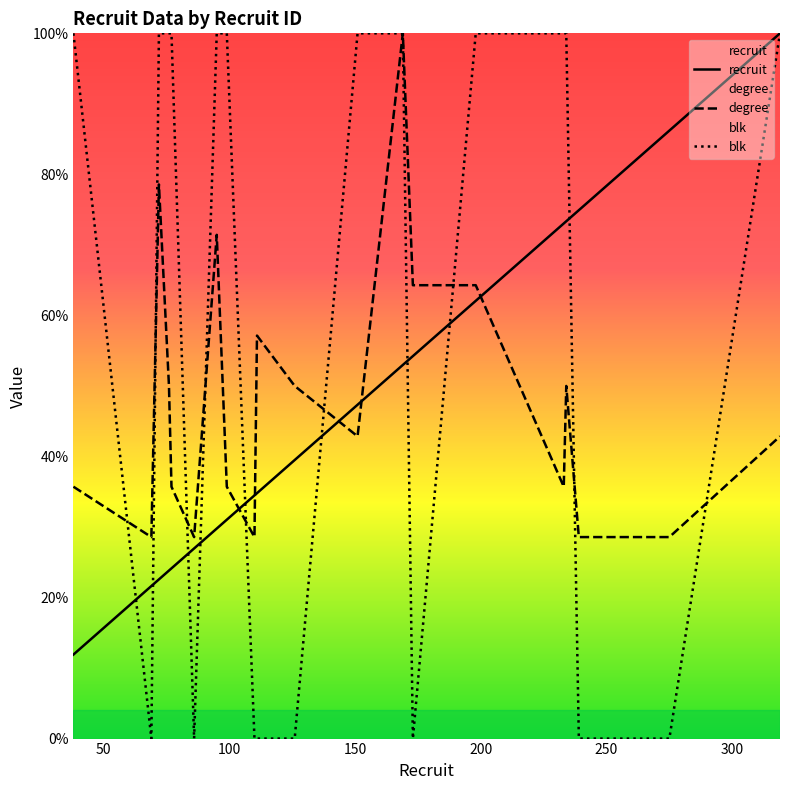

The value of blk at 234 is 1.0. True or false?

True